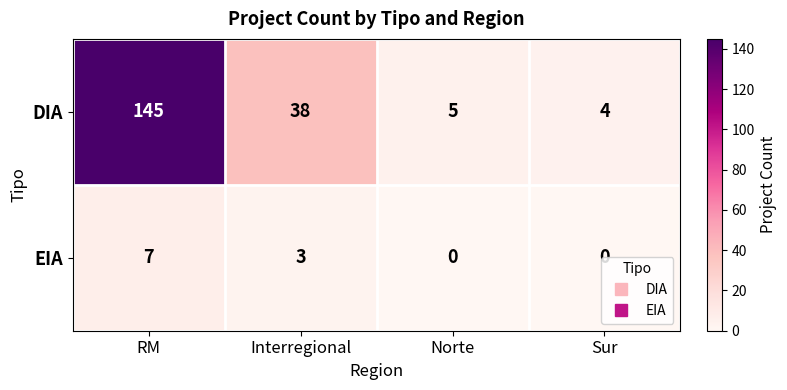

What is the sum of the DIA values at Norte and Sur?

9